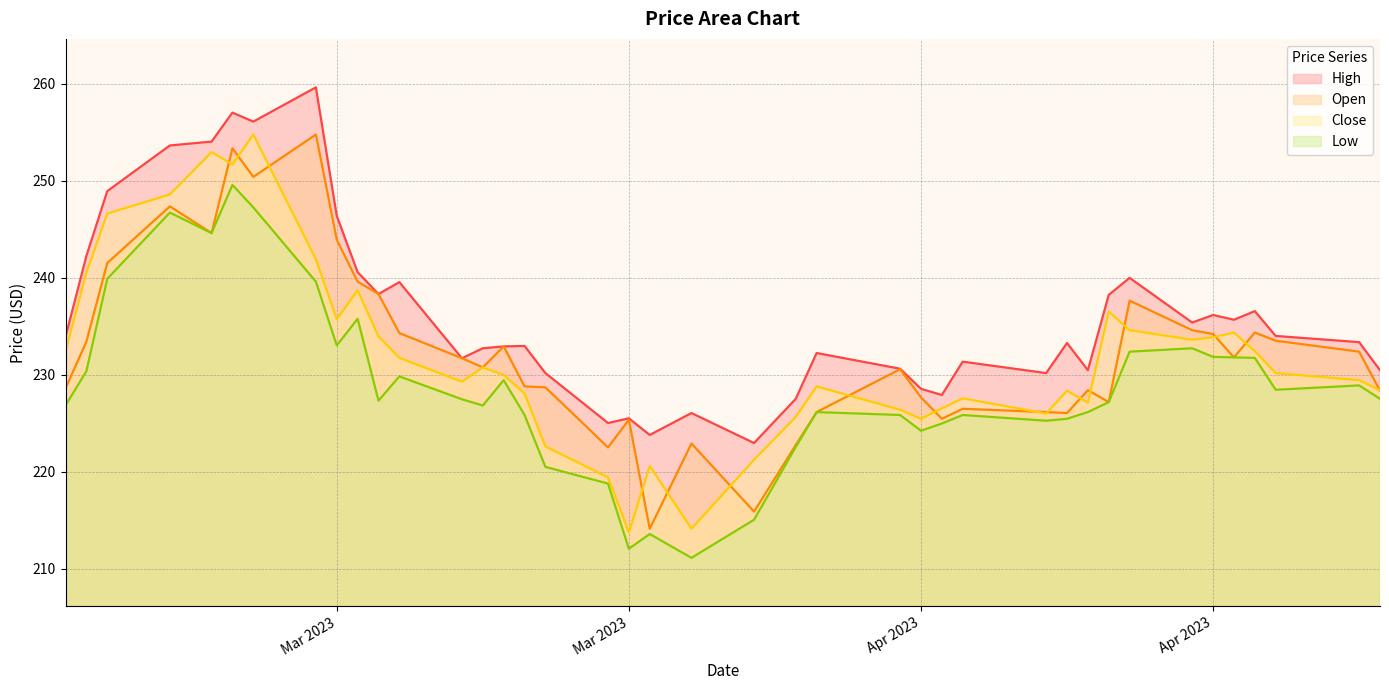

How many interior local valleys does the Close series have?

9